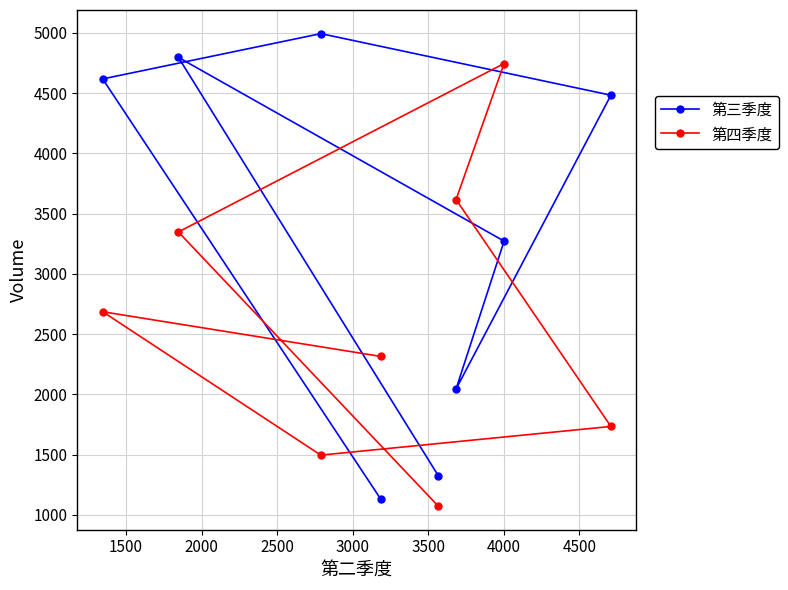

Rank the series by their maximum value, from highest to lowest.

第三季度, 第四季度